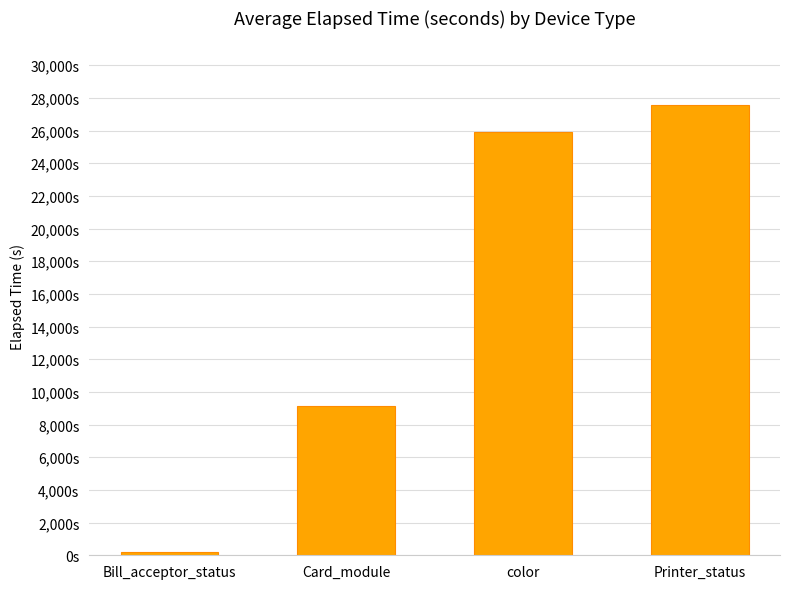

Is it true that the value at Card_module is 9129?

True